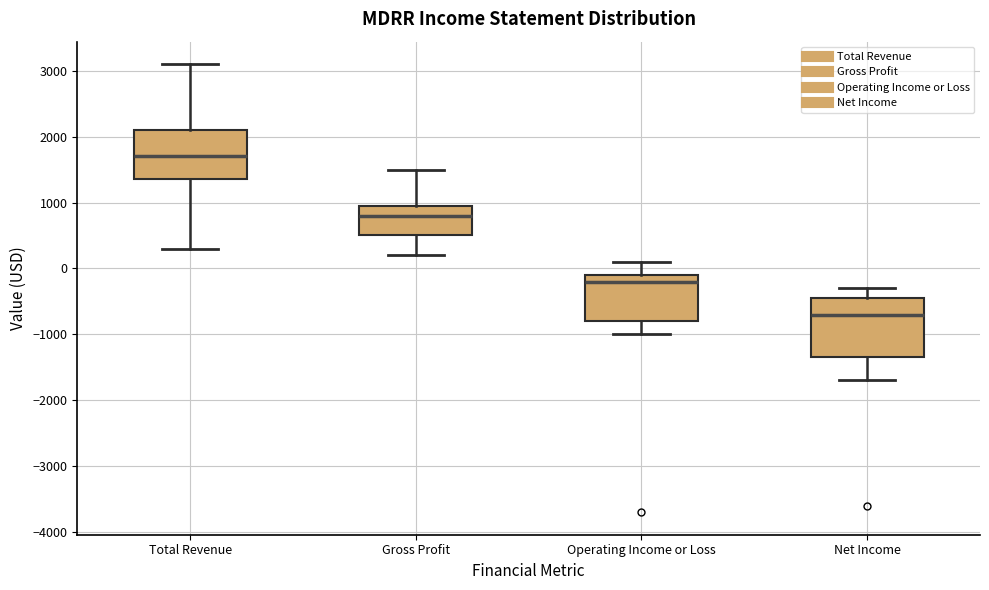

Which box is the tallest, from its lower edge to its upper edge?

Net Income